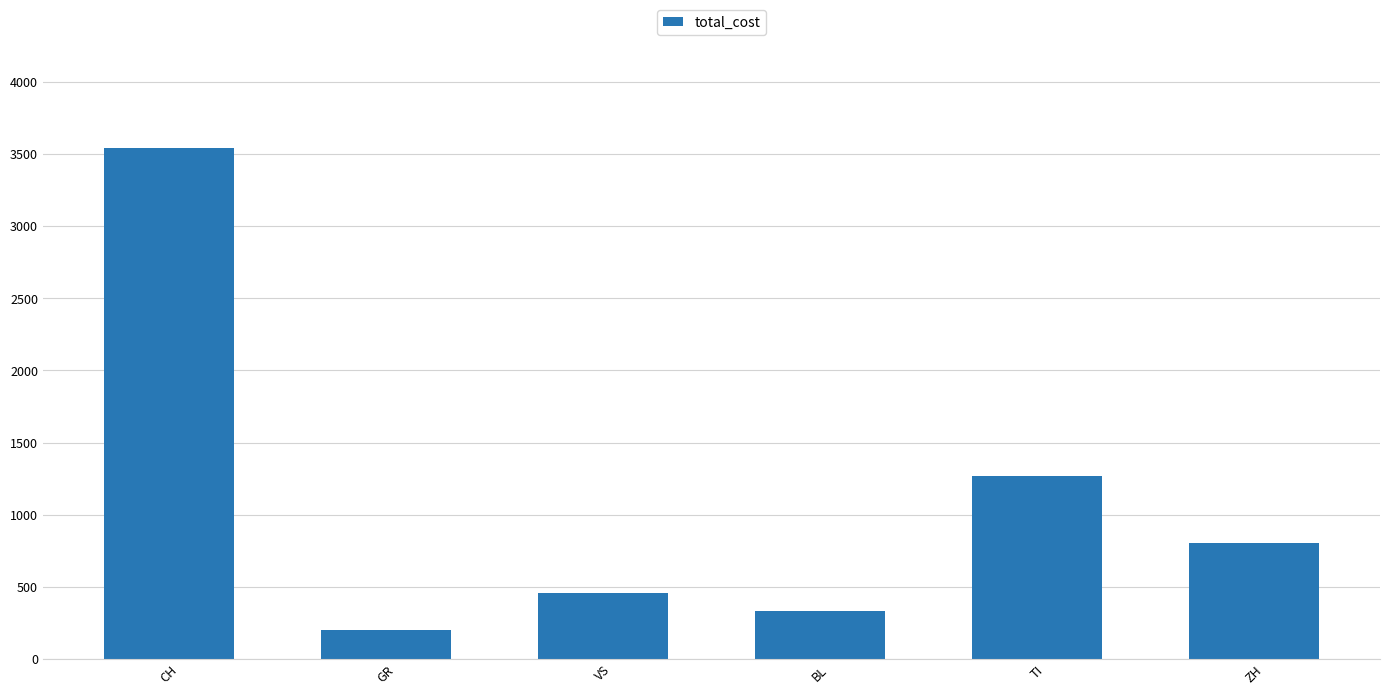

What is the approximate value at GR?

200